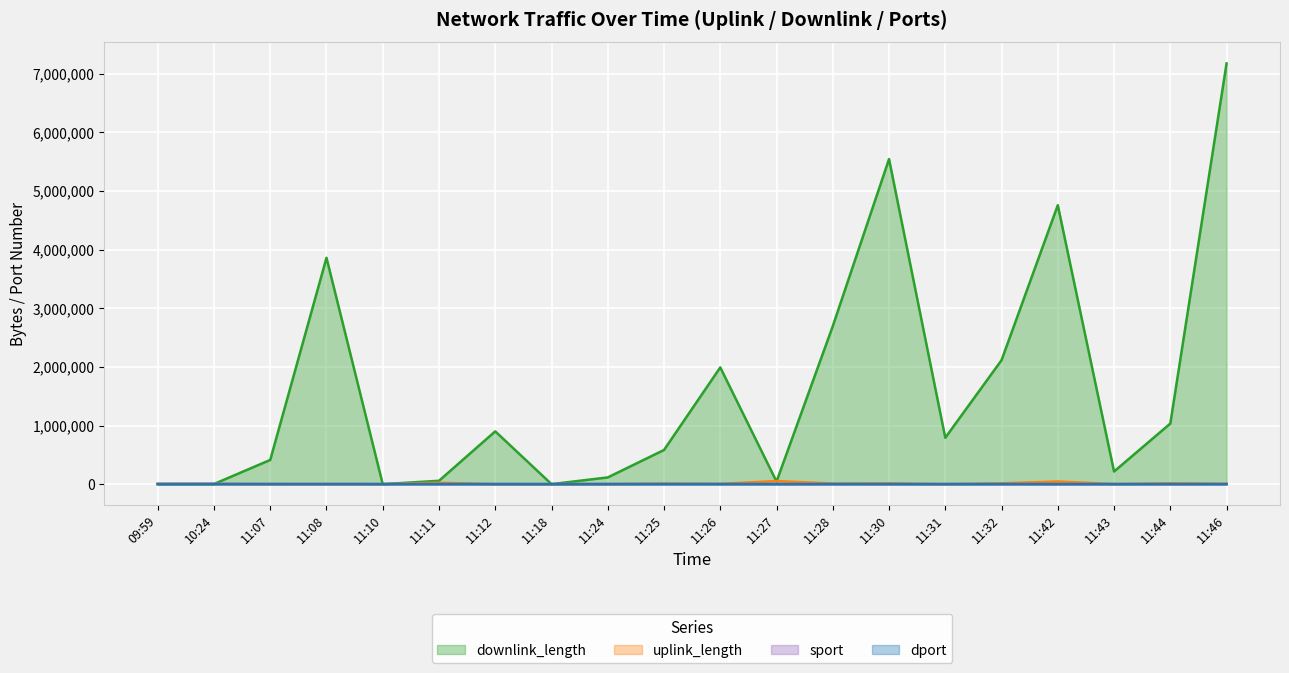

Between which two adjacent categories do downlink_length and sport first intersect?

09:59 and 10:24